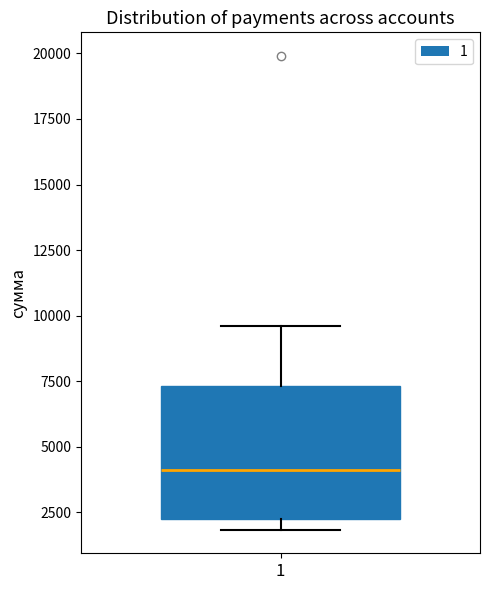

Where does the upper whisker of the box at x = 1 end on the y-axis? The values are not printed on the chart, so give them approximately, as read against the axis.

9500